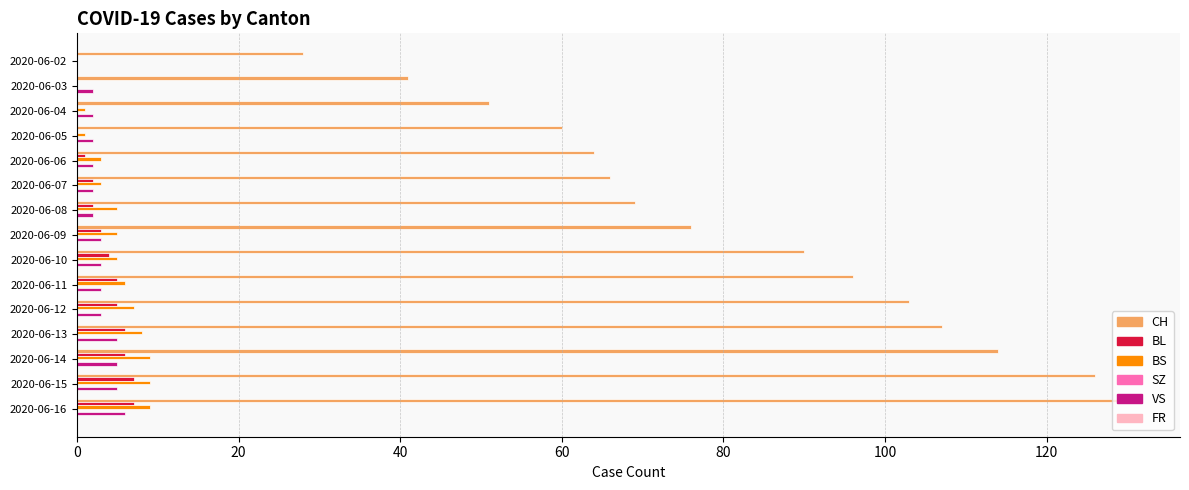

The CH series shows 126 at 2020-06-15. True or false?

True